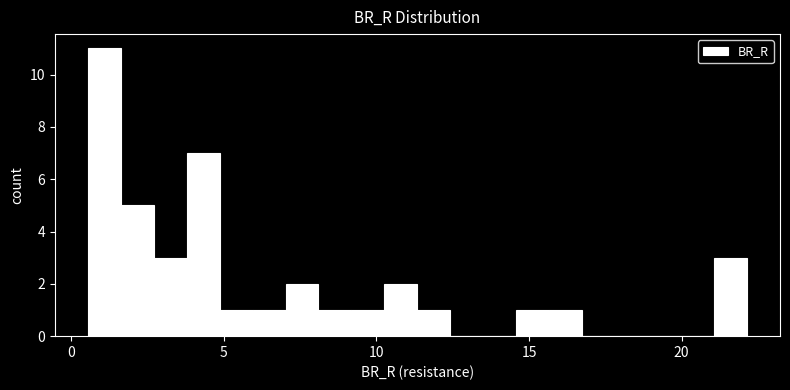

Around what value on the x-axis is the tallest bar? Give the approximate position of its centre, as read against the axis.

1.0